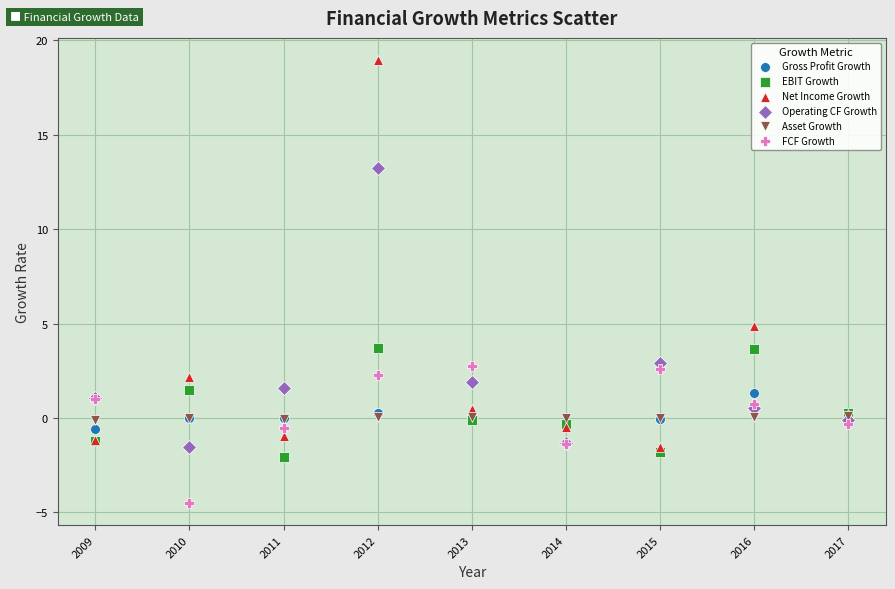

In the Net Income Growth series, what Y value is closest to 8?

4.9